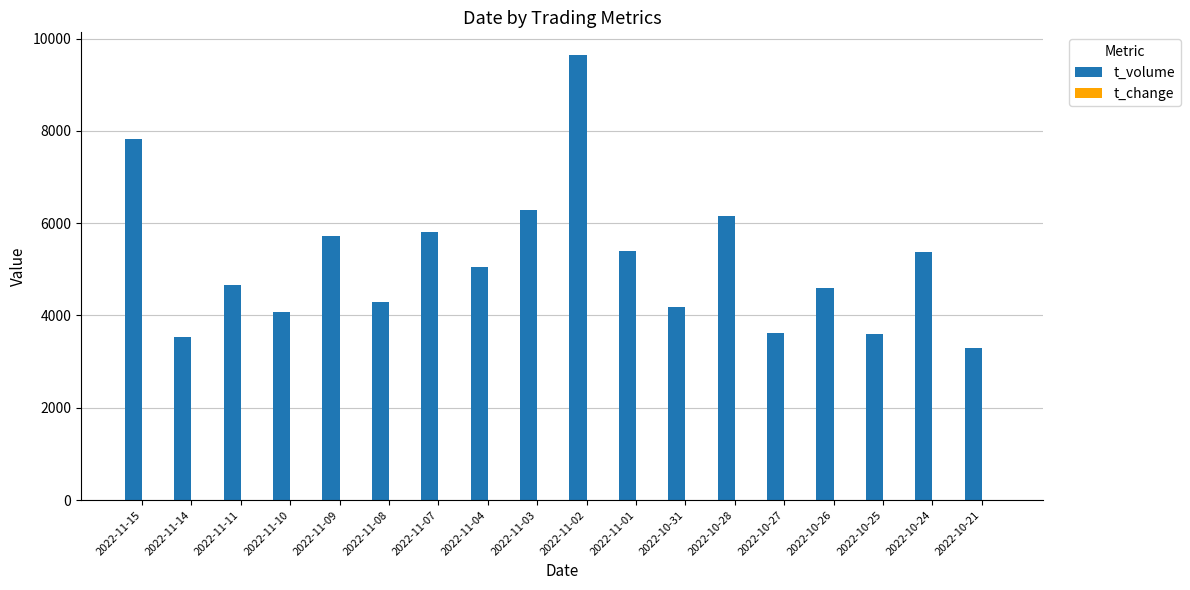

At which category is the sum across all series the highest?

2022-11-02